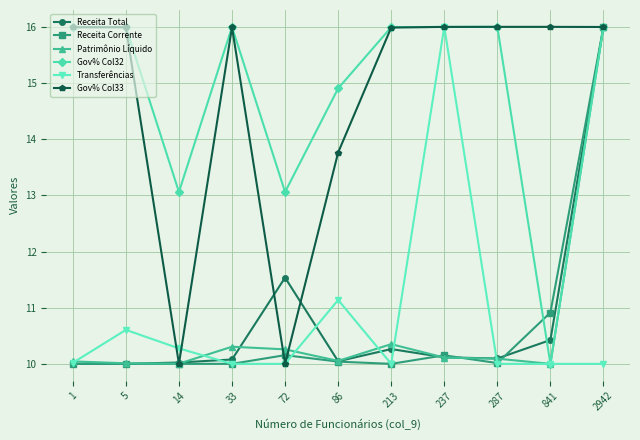

True or false: Receita Total has more than 1 interior local peaks.

True